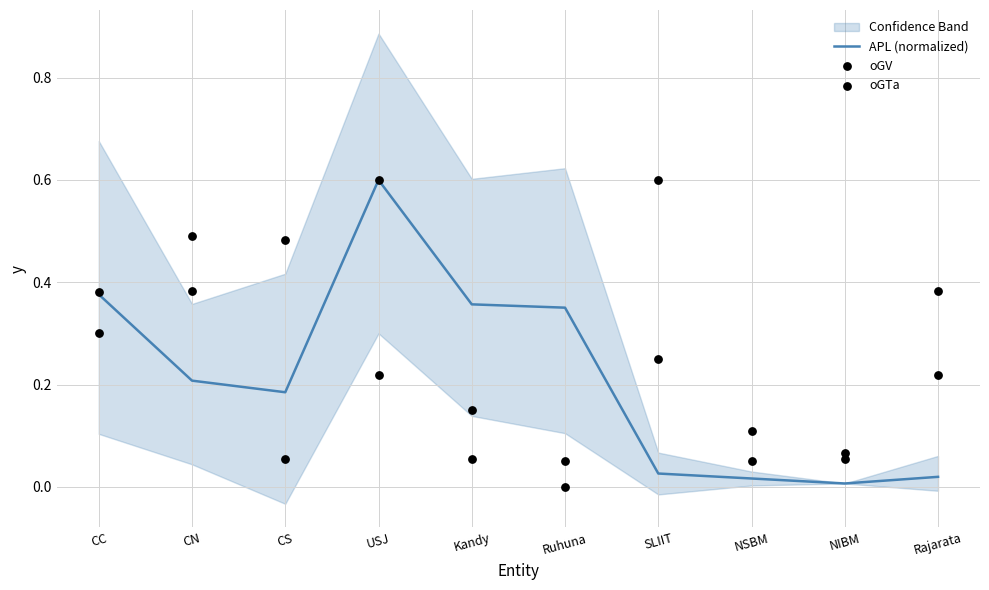

Which series has the largest total across all categories?

oGV